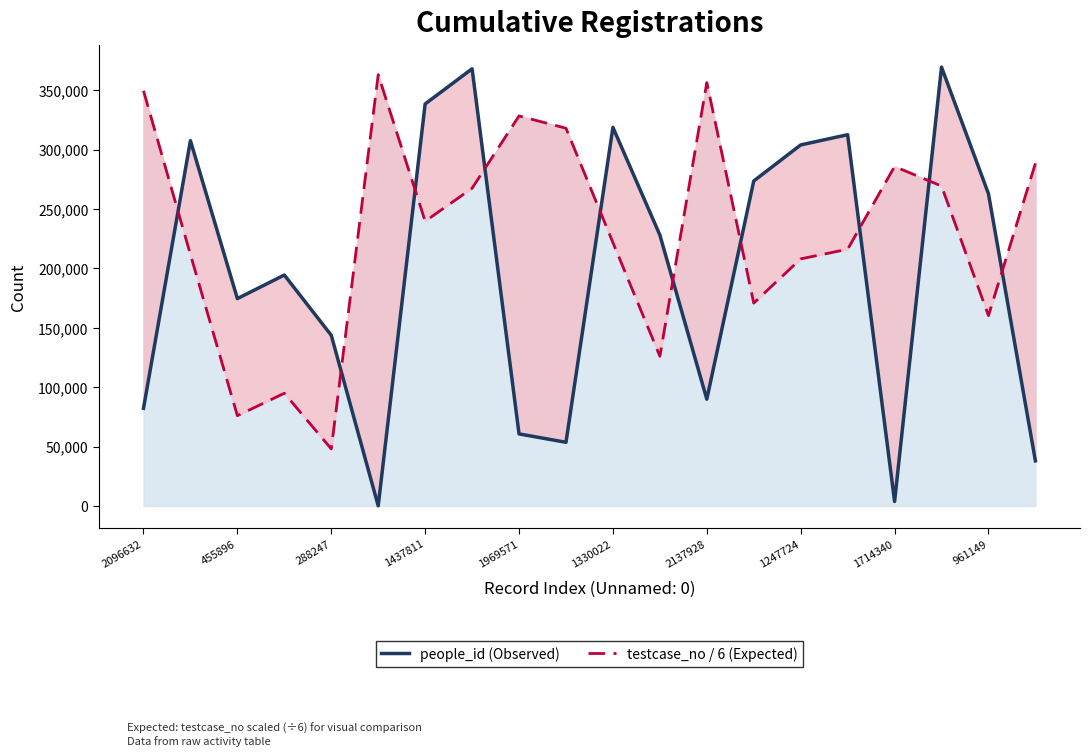

How many interior local valleys does the testcase_no / 6 (Expected) series have?

6